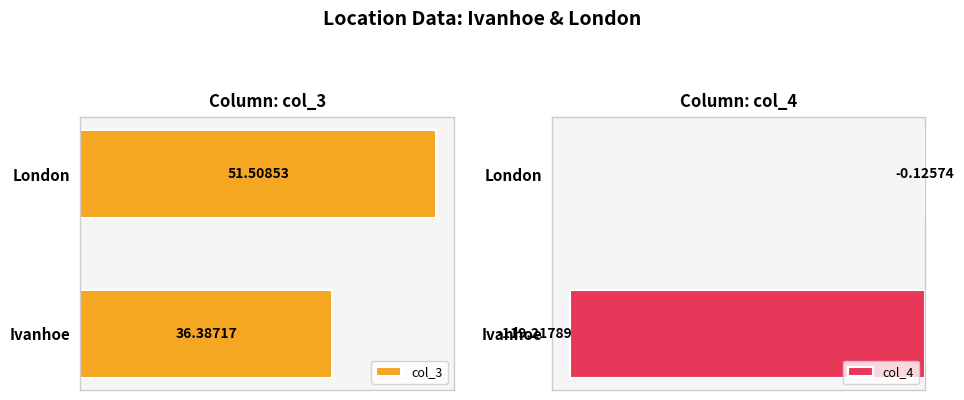

At which label is col_3 closest to 43?

Ivanhoe